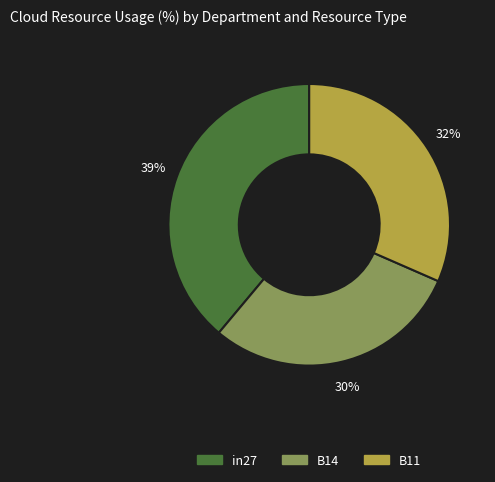

How many slices are in this pie chart?

3